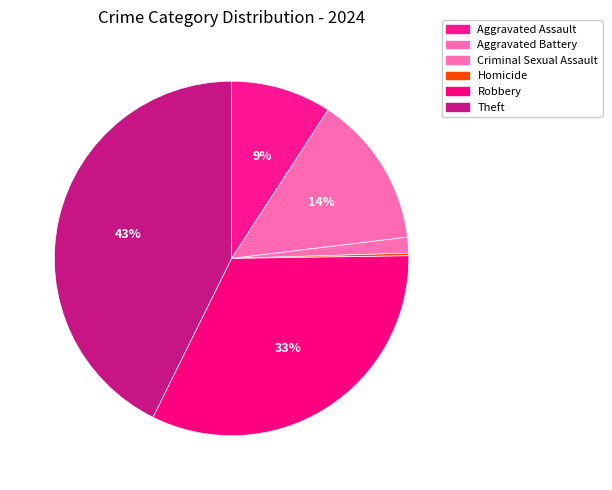

How many slices are in this pie chart?

6